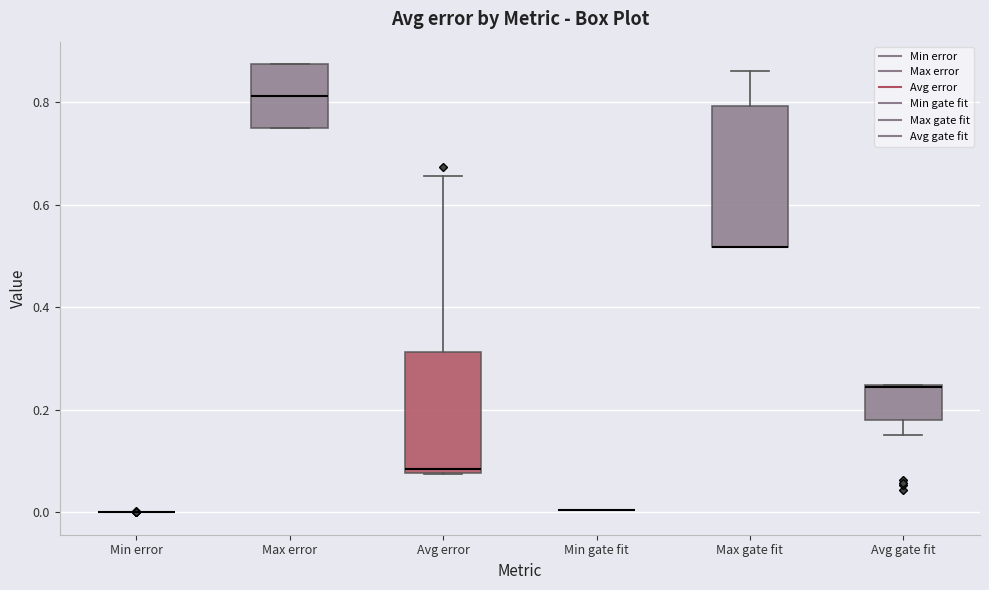

Comparing the boxes themselves (not the whiskers), which one is the tallest?

Max gate fit